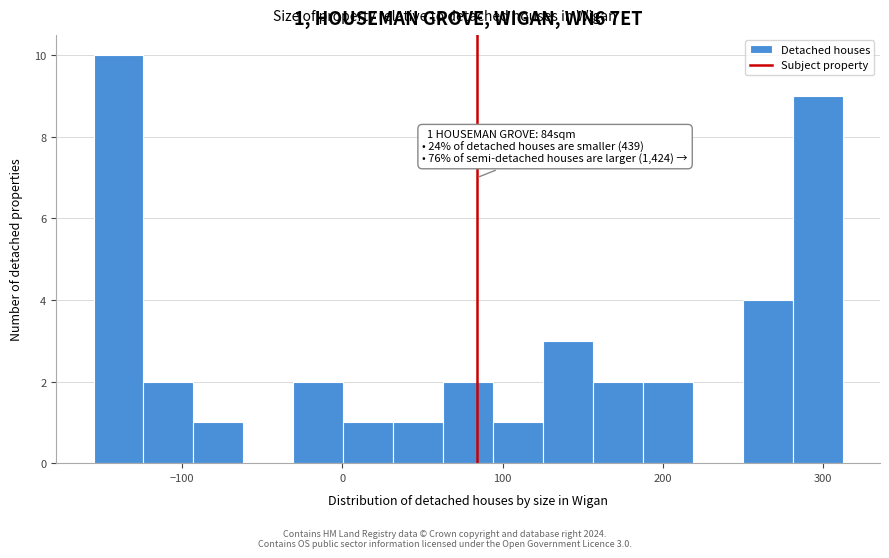

Read against the x-axis, roughly where is the centre of the tallest bar?

-140